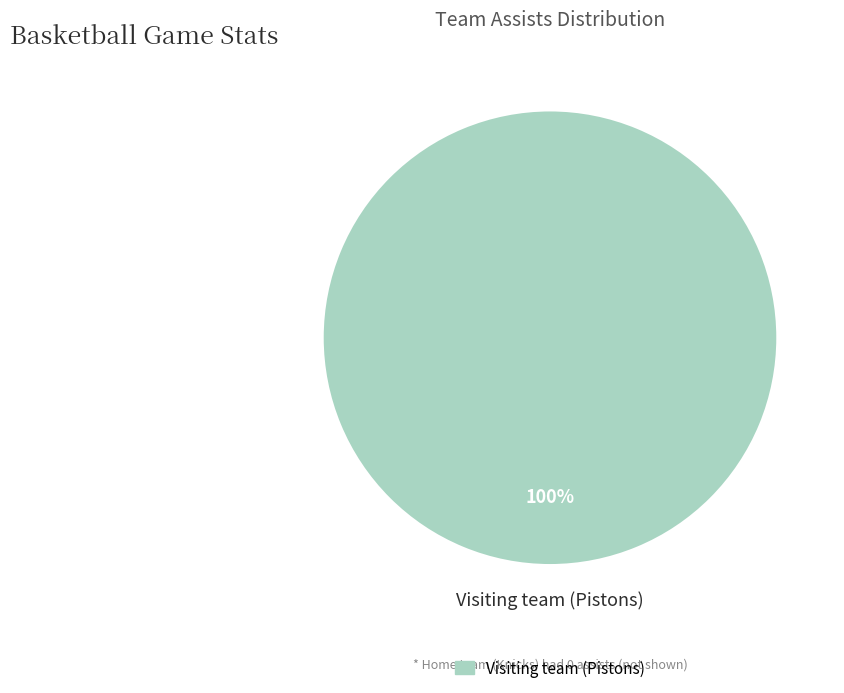

Is there a majority slice in this chart?

Yes